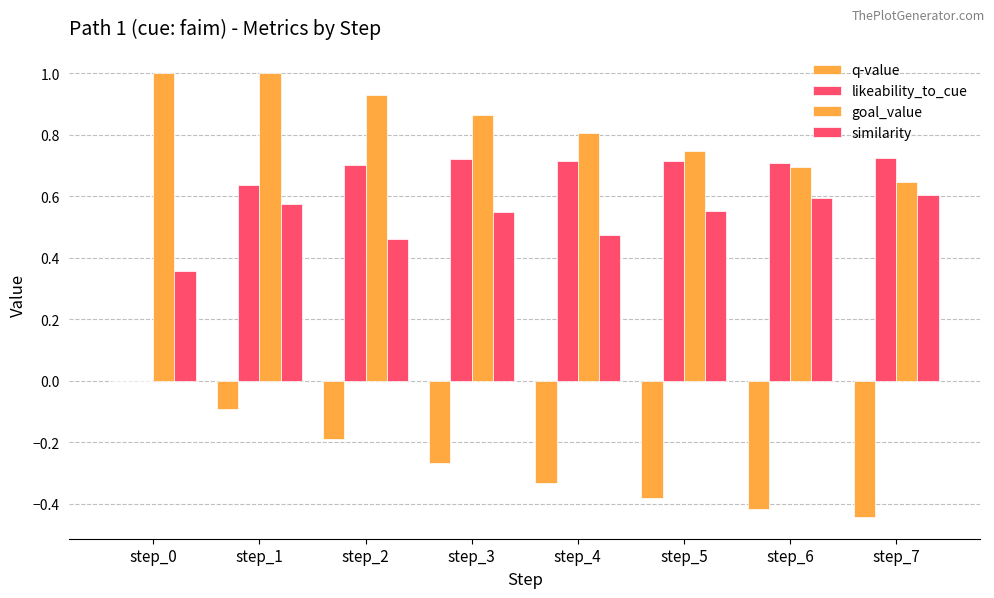

What value does the q-value series have at step_6?

-0.4